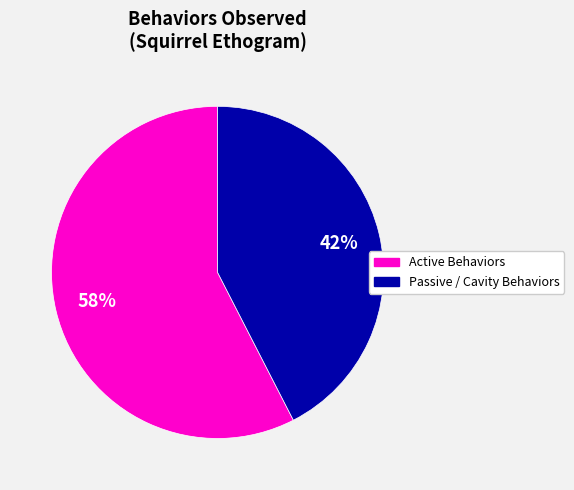

Is there a majority slice in this chart?

Yes